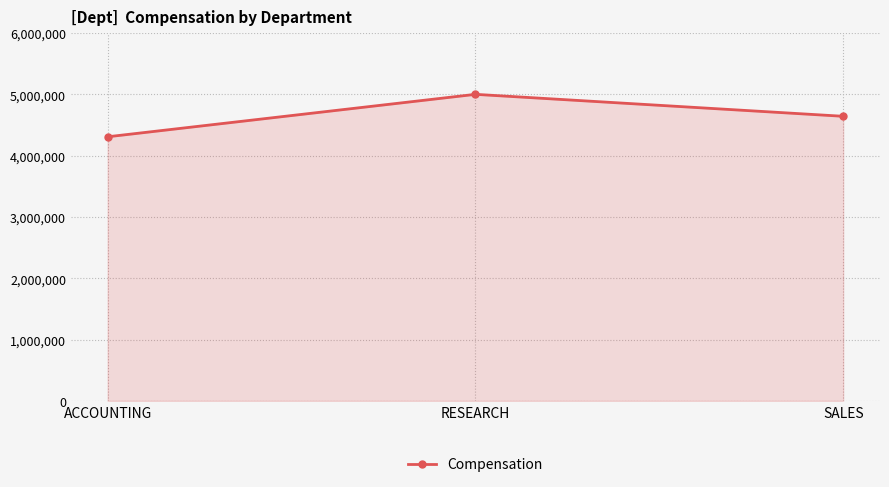

Count the number of categories in the chart.

3